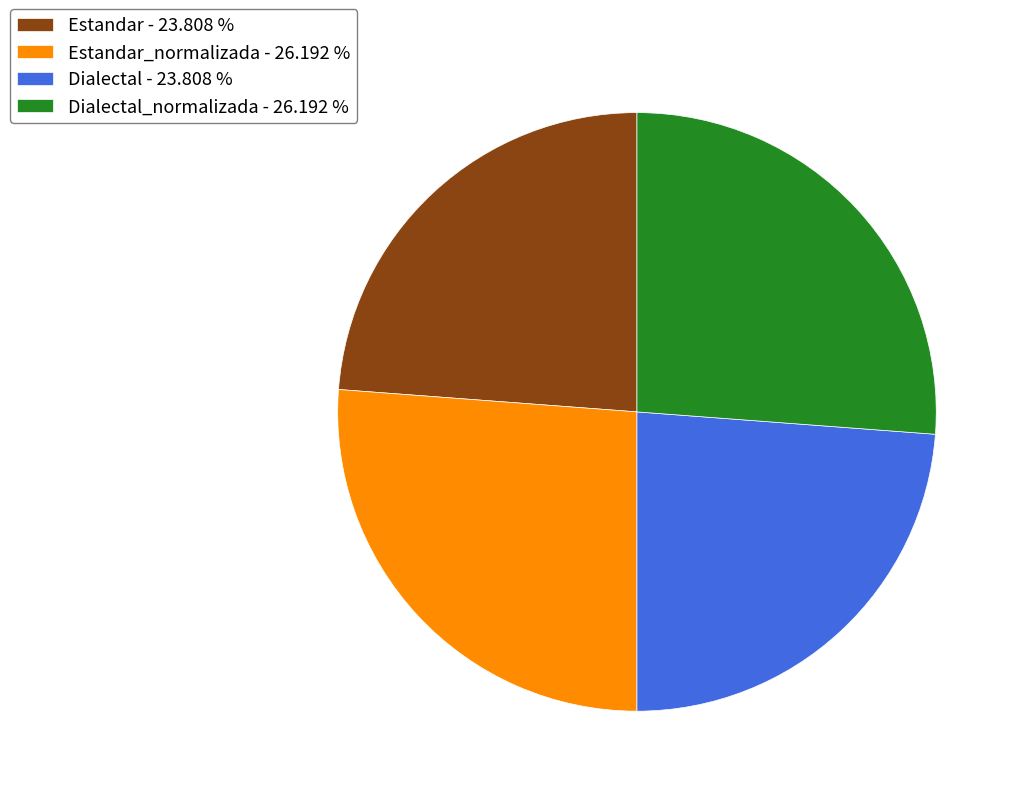

Is Dialectal_normalizada - 26.192 % the majority of the pie?

No